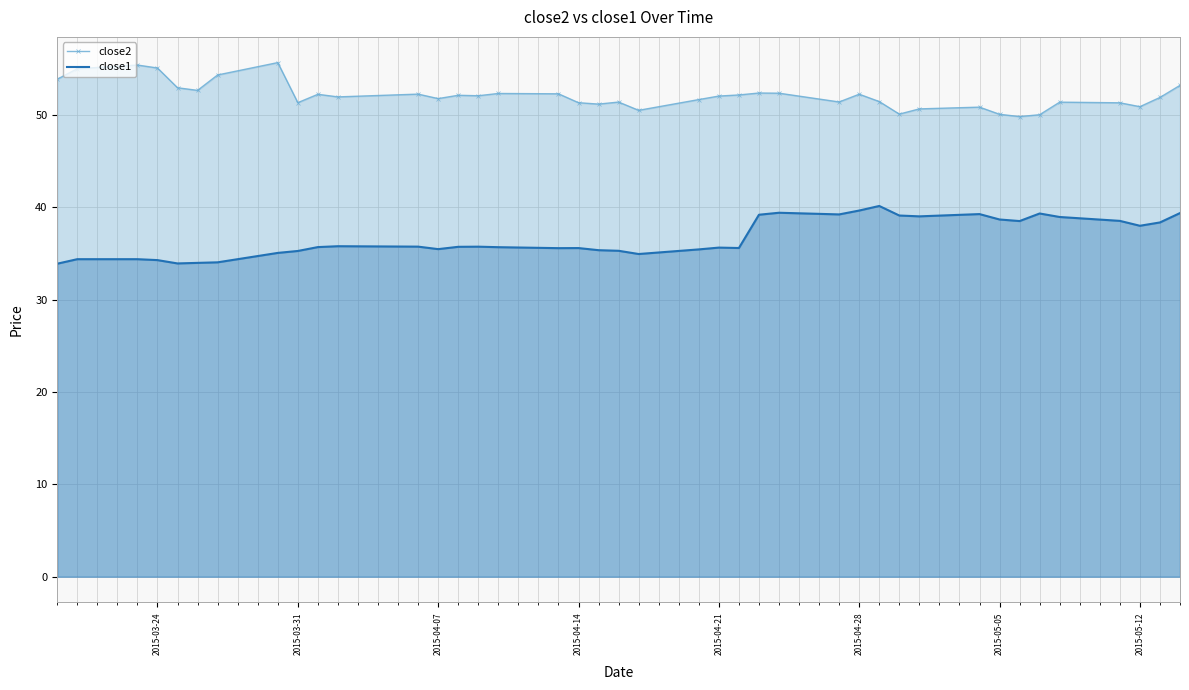

In close1, how many points are lower than both neighbors (excluding endpoints)?

9